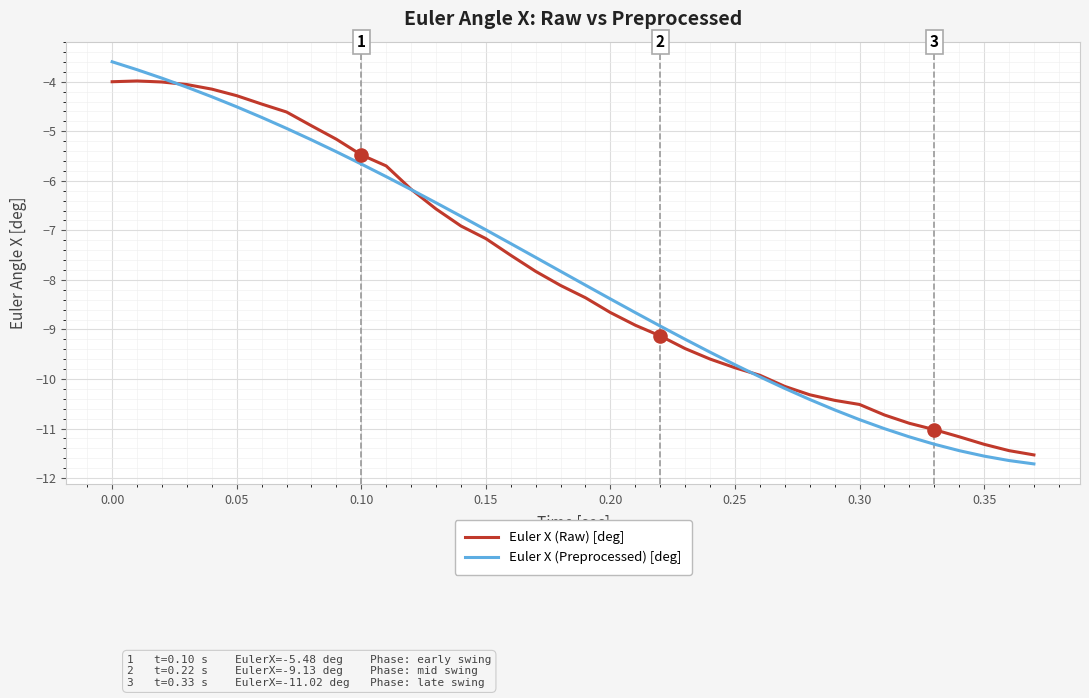

Which series has the largest range (max minus min)?

Euler X (Preprocessed) [deg]